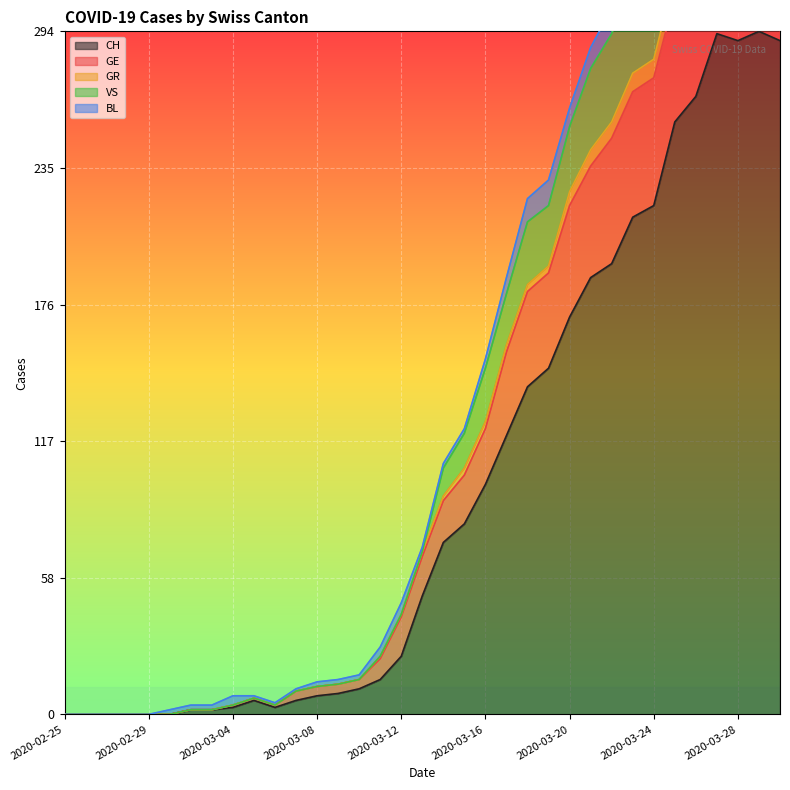

What is the maximum value for VS?

437